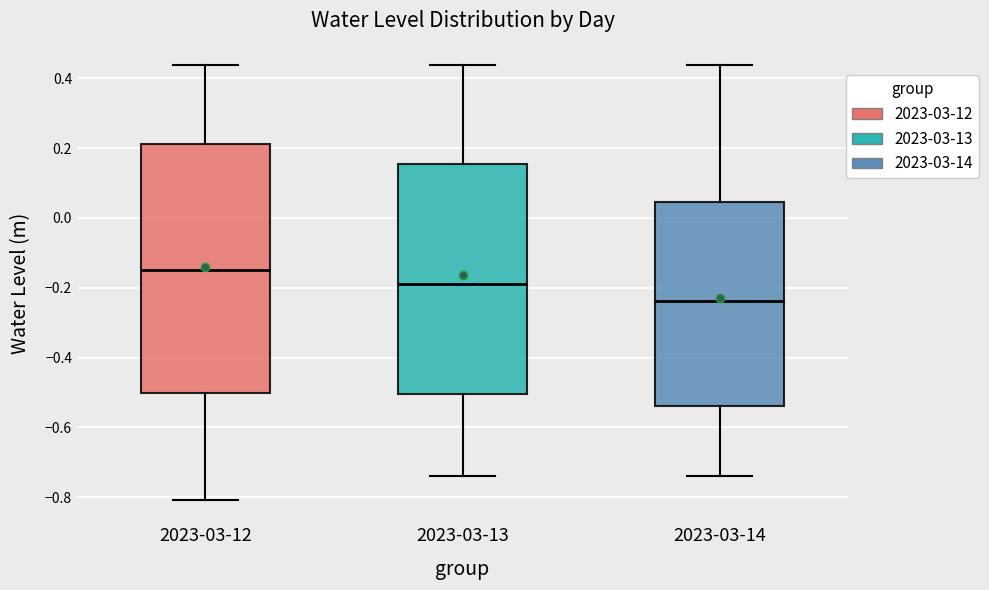

Which box is the tallest, from its lower edge to its upper edge?

2023-03-12